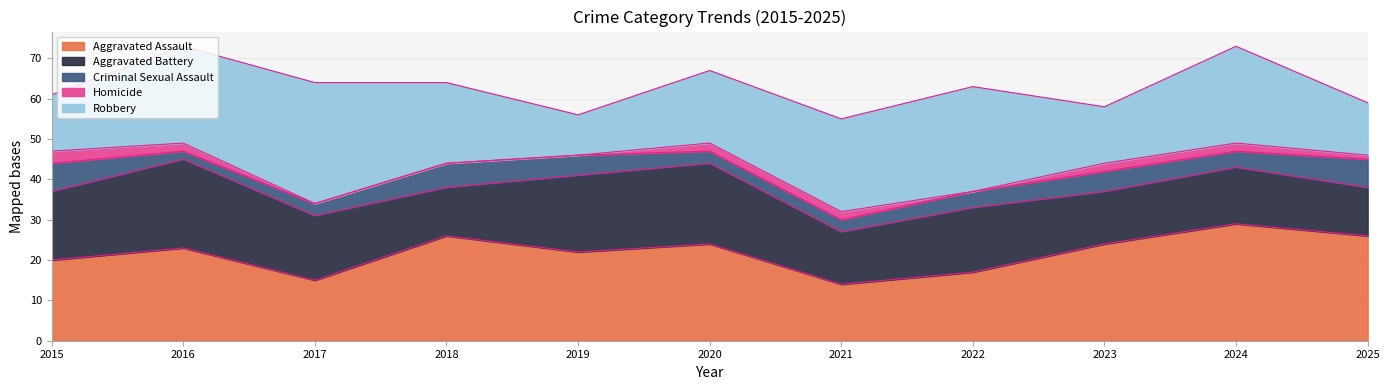

How many data points does each series have?

11